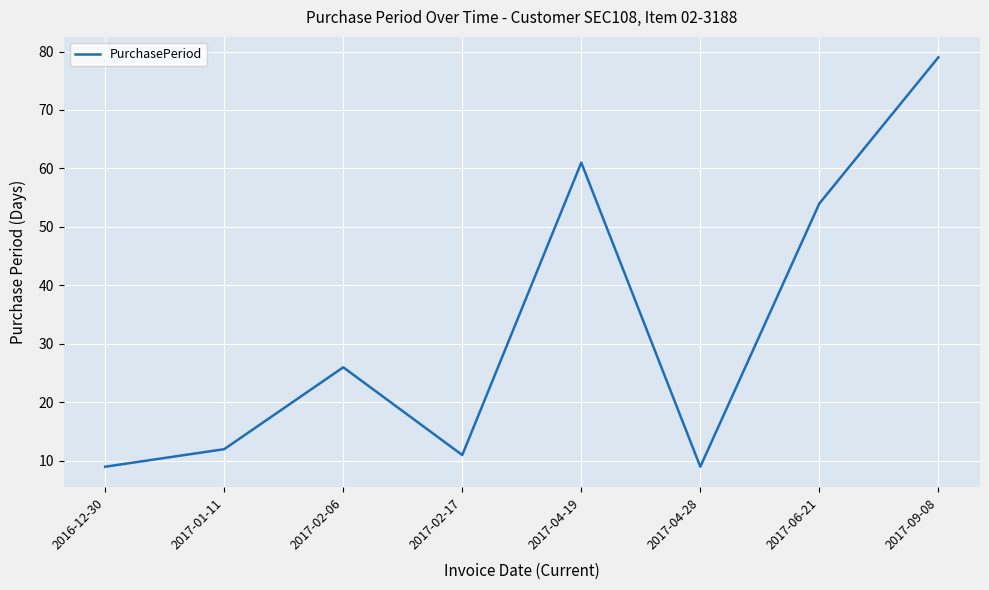

Reading left to right, list all the values displayed in this chart.

9	12	26	11	61	9	54	79